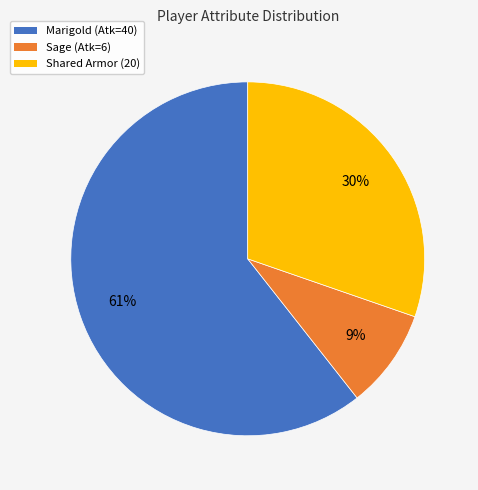

True or false: Marigold (Atk=40) accounts for 54% of the total.

False